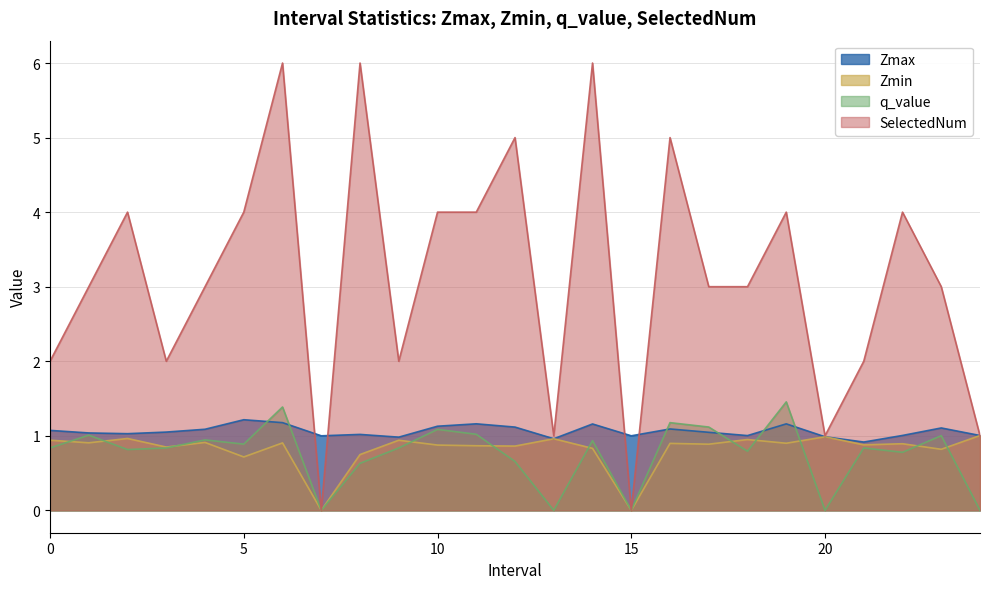

Count the number of data series in this chart.

4